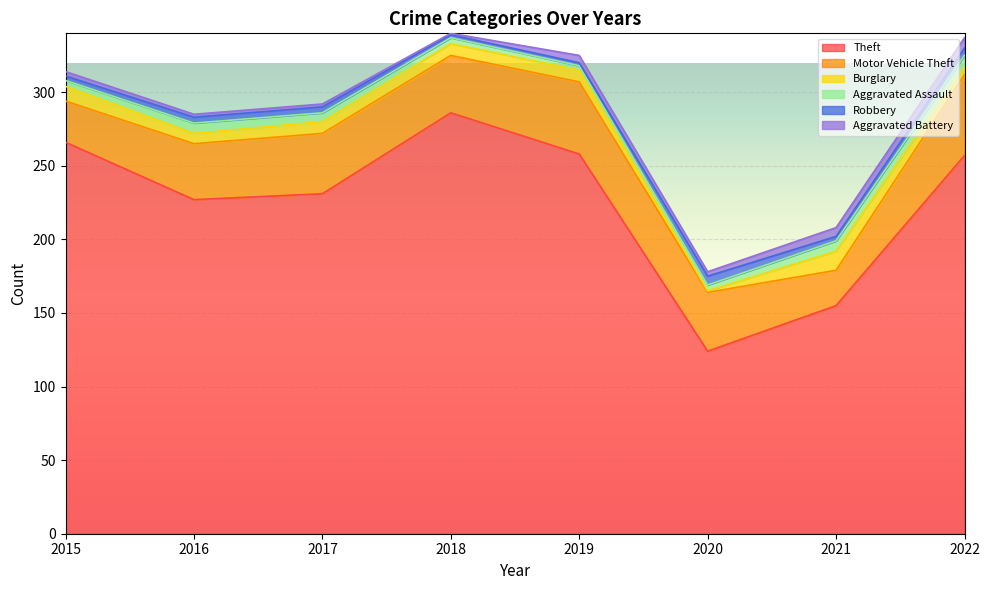

True or false: Motor Vehicle Theft has a value of 21 at 2016.

False